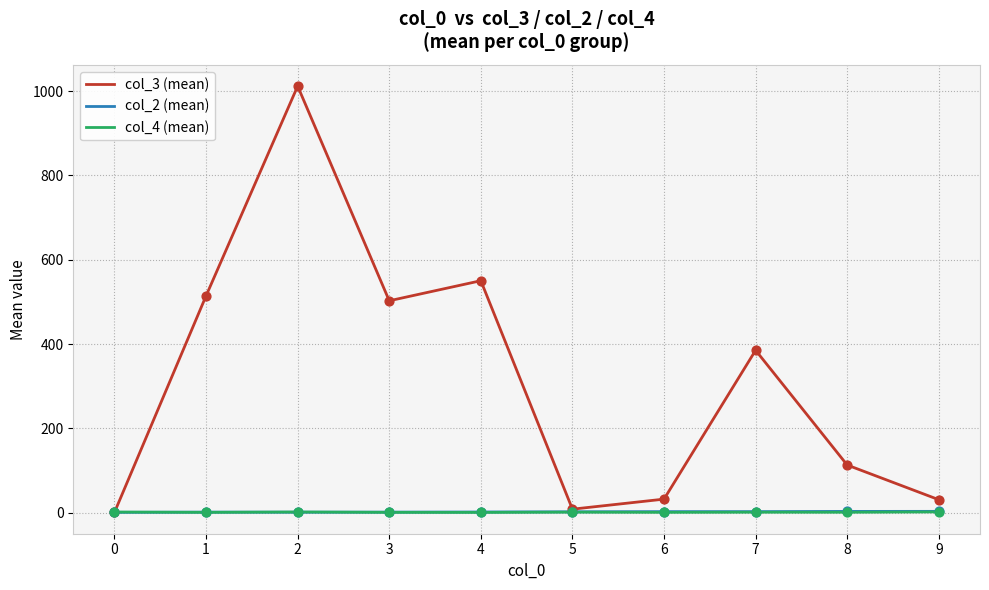

Which series has the widest spread of values?

col_3 (mean)